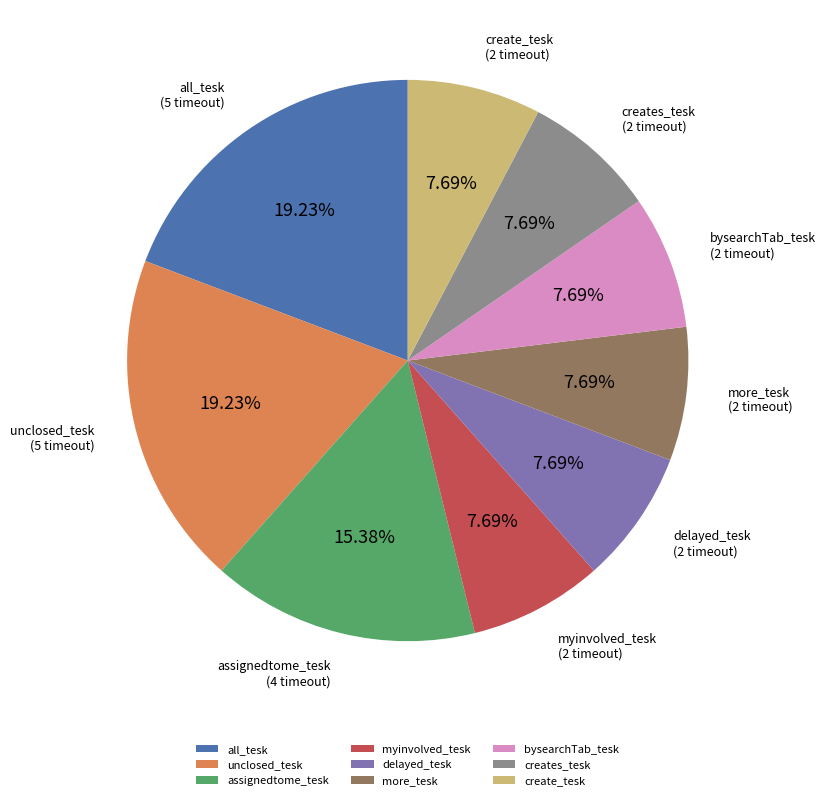

The creates_tesk slice represents 8% of the pie. True or false?

True